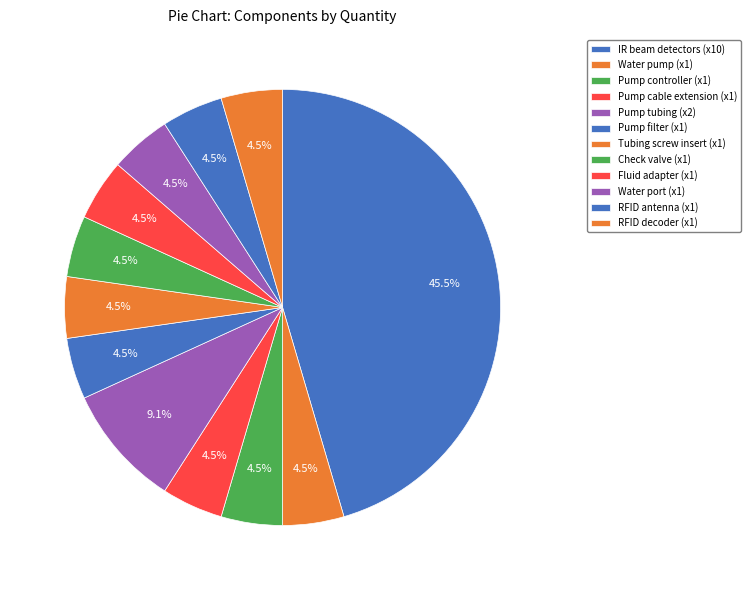

How many slices are in this pie chart?

12